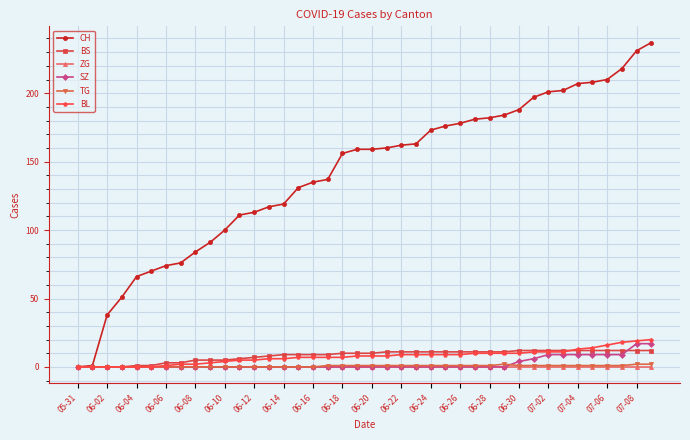

Count the number of categories in the chart.

40